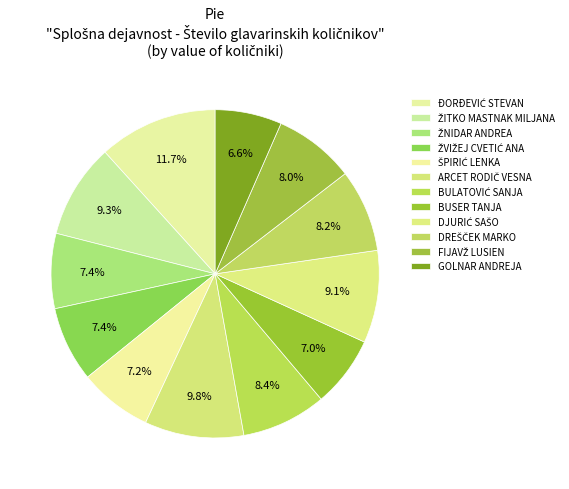

Is there a majority slice in this chart?

No